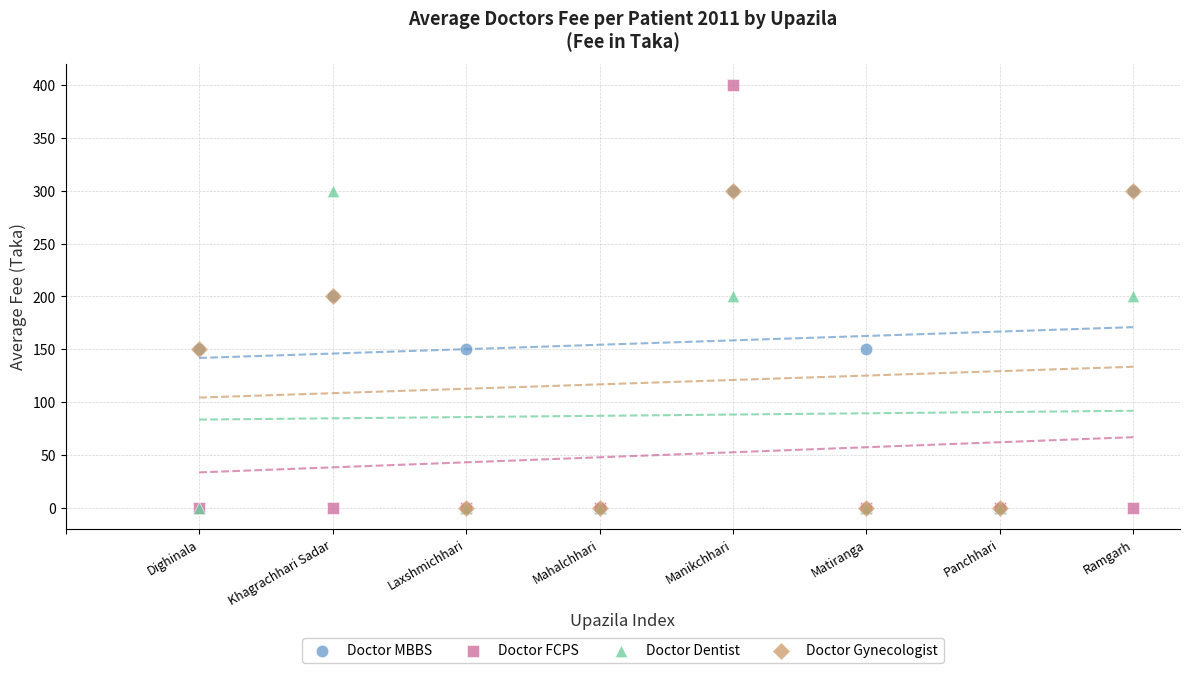

What are all the series names shown in the legend?

Doctor MBBS, Doctor FCPS, Doctor Dentist, Doctor Gynecologist